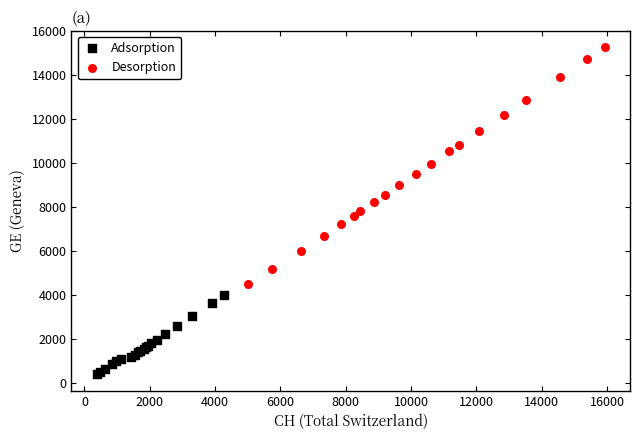

Which series reaches the minimum Y coordinate?

Adsorption